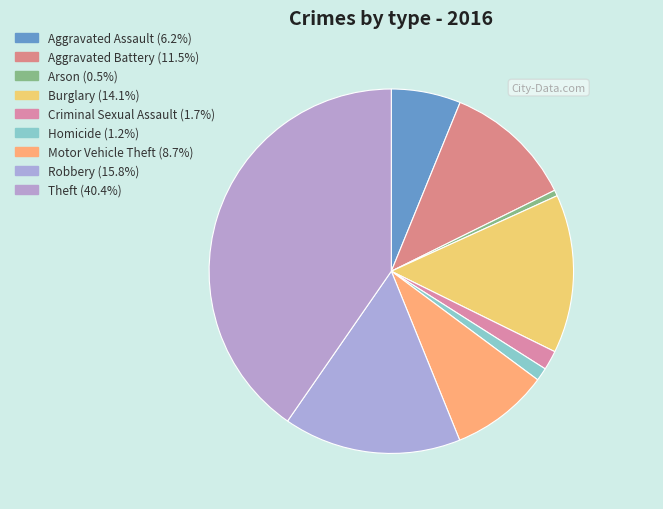

To the nearest percent, what is the average slice percentage?

11%